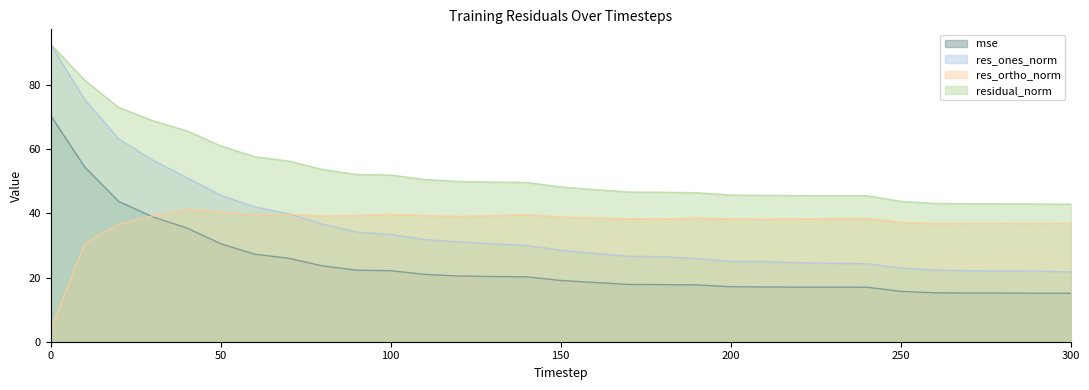

What is the smallest value displayed?

3.8